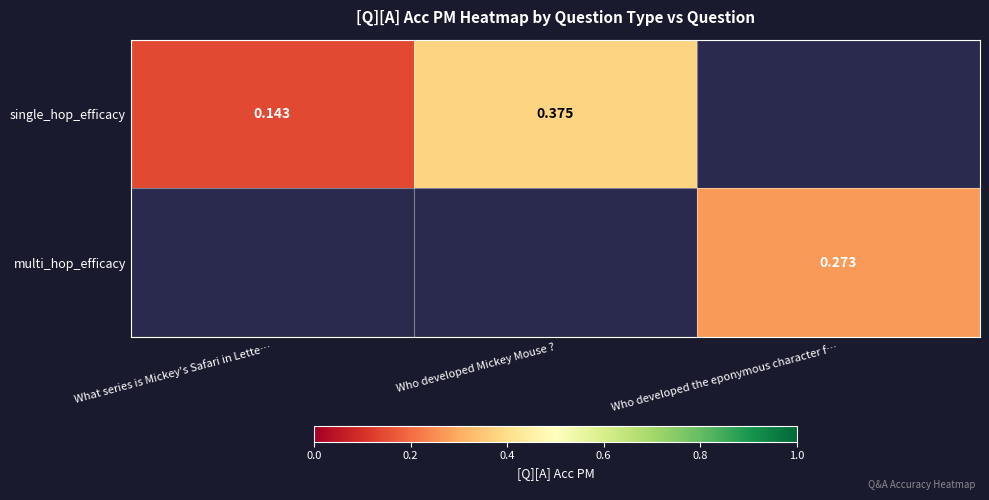

True or false: multi_hop_efficacy has a value of 0.3 at Who developed the eponymous character f….

True